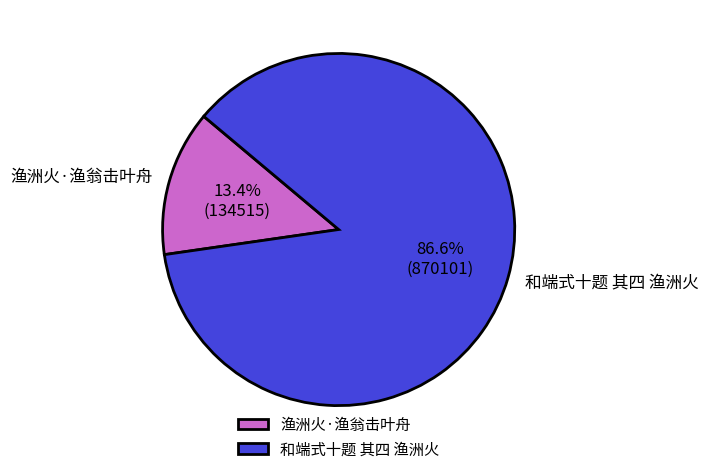

To the nearest percent, what is the difference between the 和端式十题 其四 渔洲火 and 渔洲火·渔翁击叶舟 slice percentages?

73%